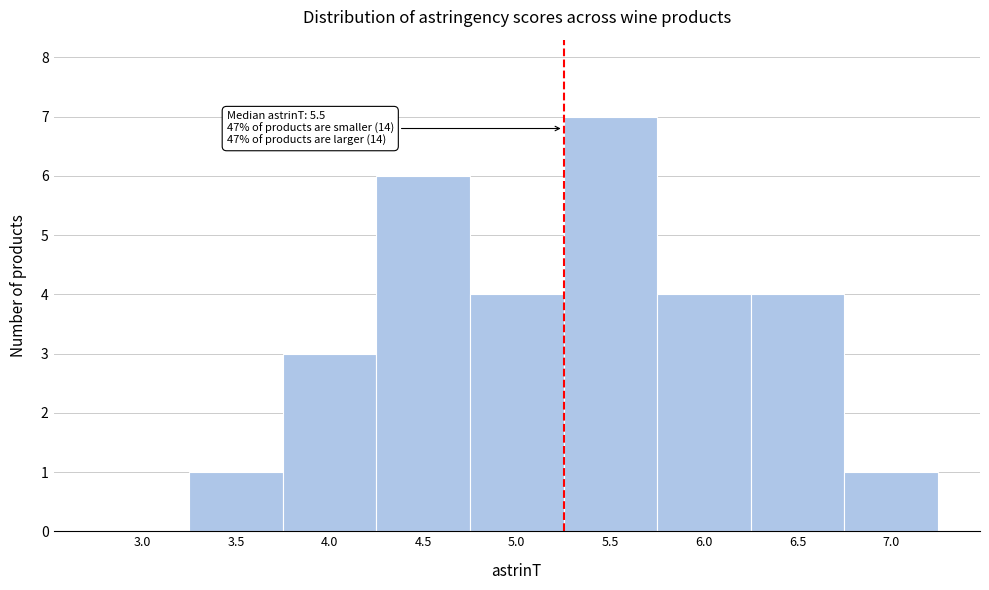

Reading left to right, what are all the values shown in this chart?

3.0=0	3.5=1	4.0=3	4.5=6	5.0=4	5.5=7	6.0=4	6.5=4	7.0=1